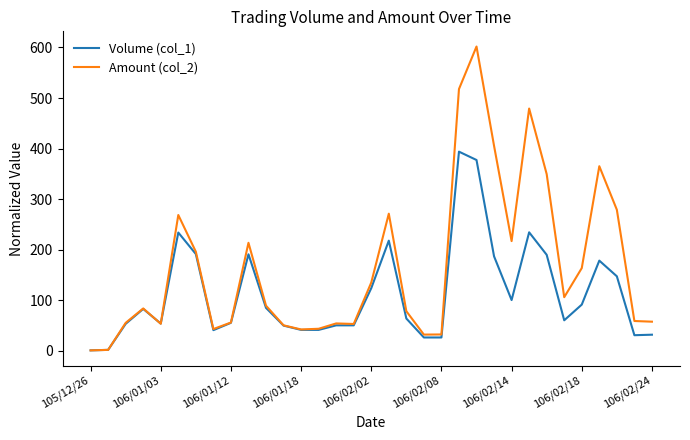

Which series ends up on top after the final intersection of Amount (col_2) and Volume (col_1)?

Amount (col_2)